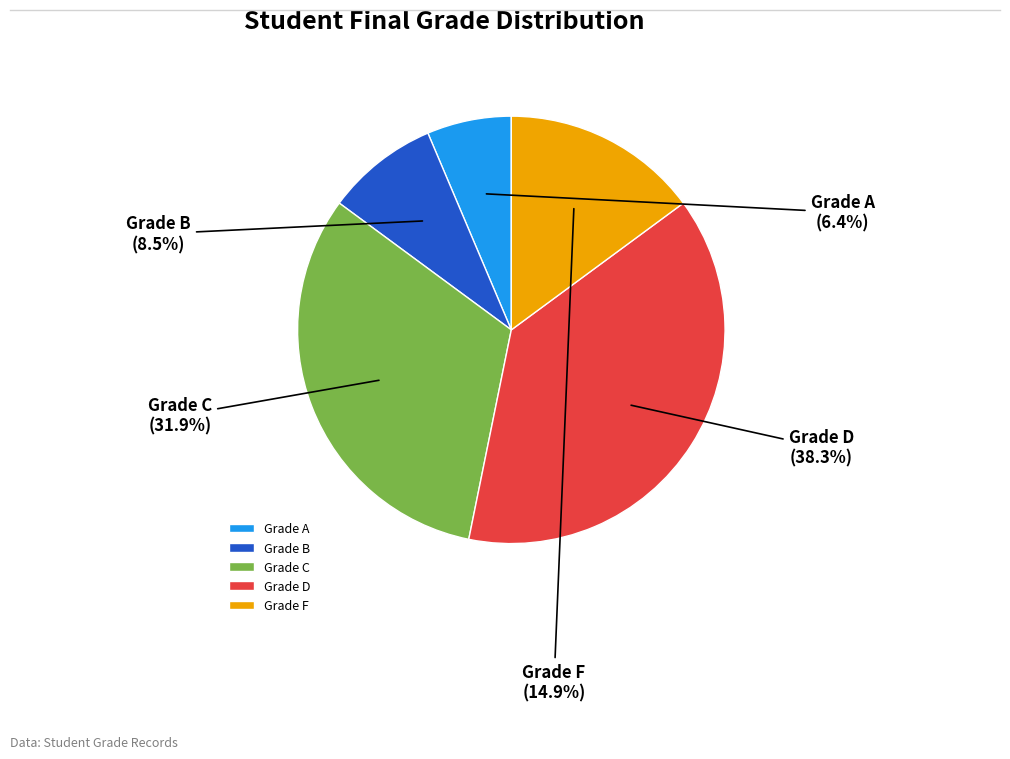

What is the ratio of the value at Grade C to the value at Grade A?

5.0